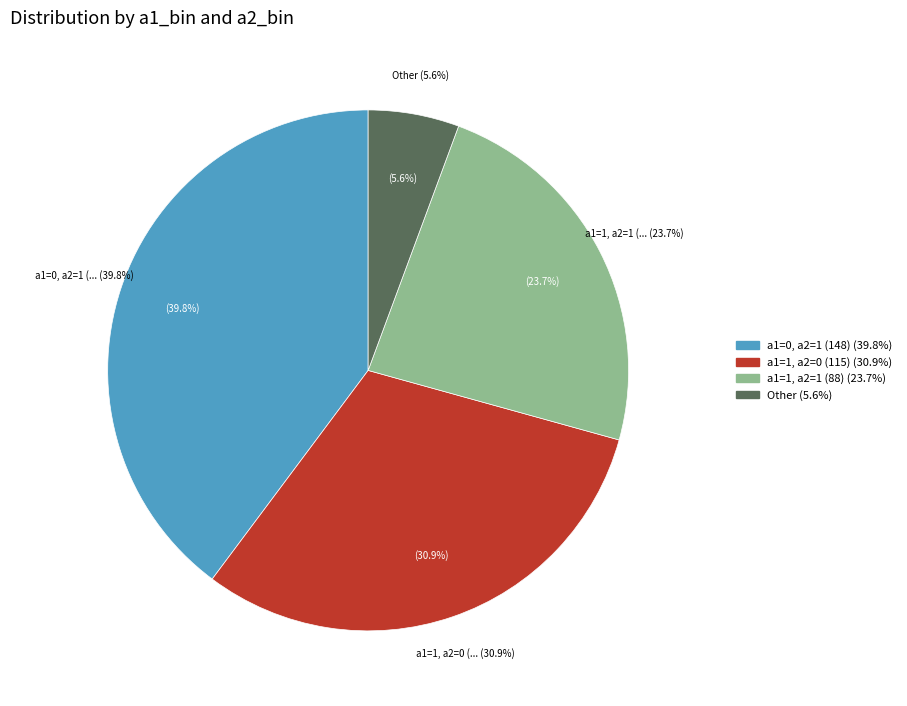

What percentage is the a1=1, a2=2 (5) slice, to the nearest percent?

1%